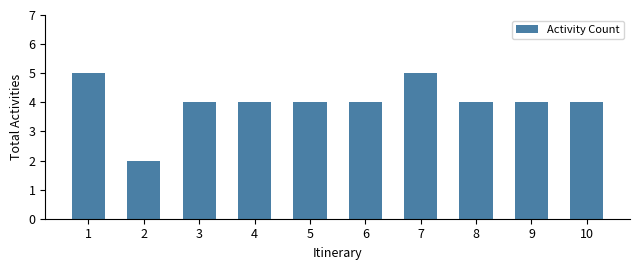

What is the difference between the maximum and minimum values?

3